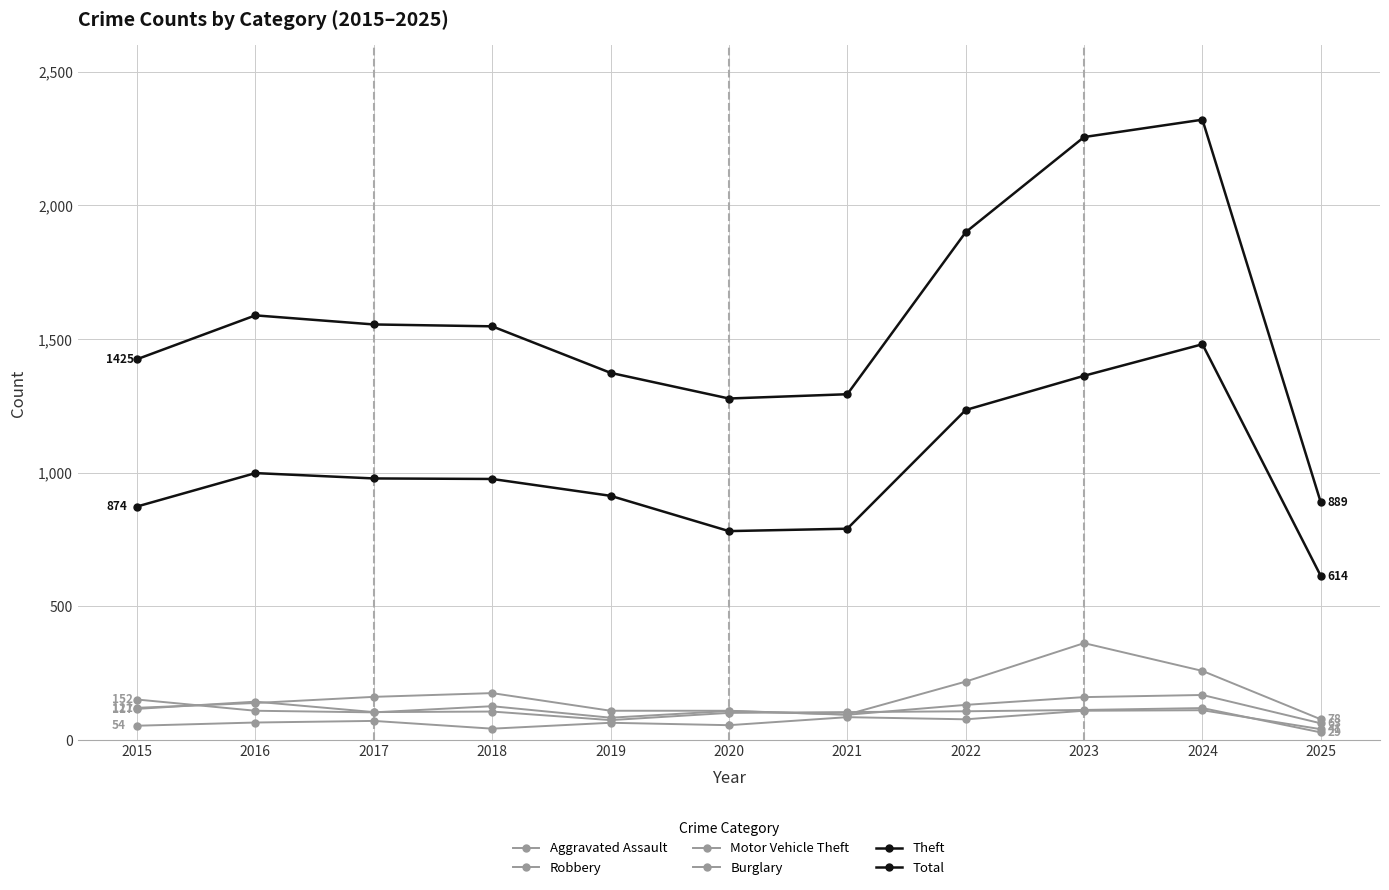

Is the value of Motor Vehicle Theft at 2024 greater than the value of Robbery at 2024?

Yes